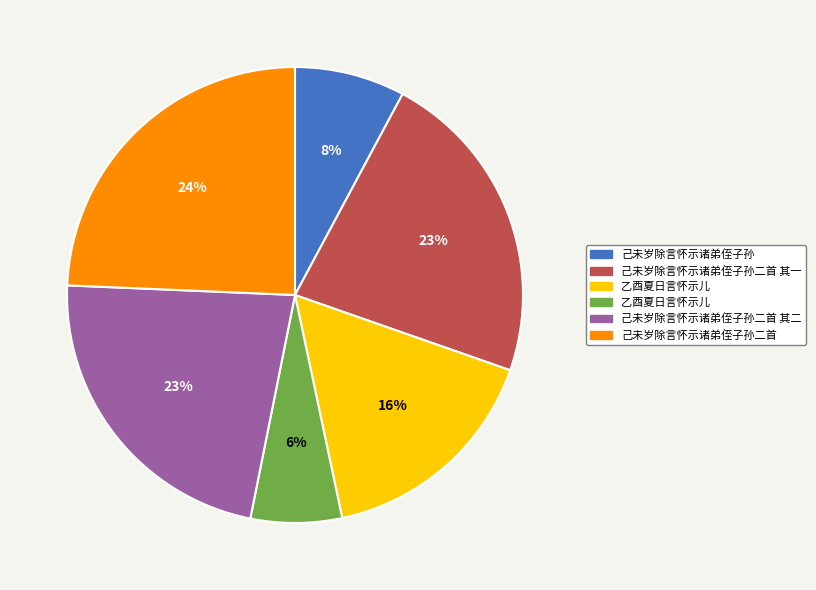

To the nearest percent, what is the difference between the largest and smallest slice percentages?

18%